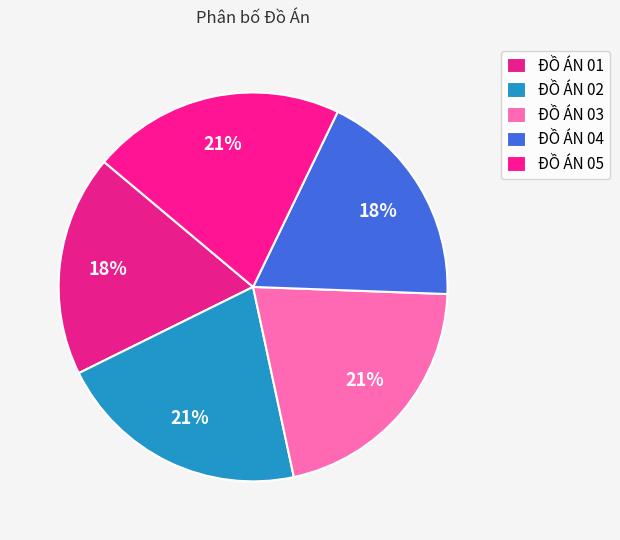

How many segments does this pie chart have?

5